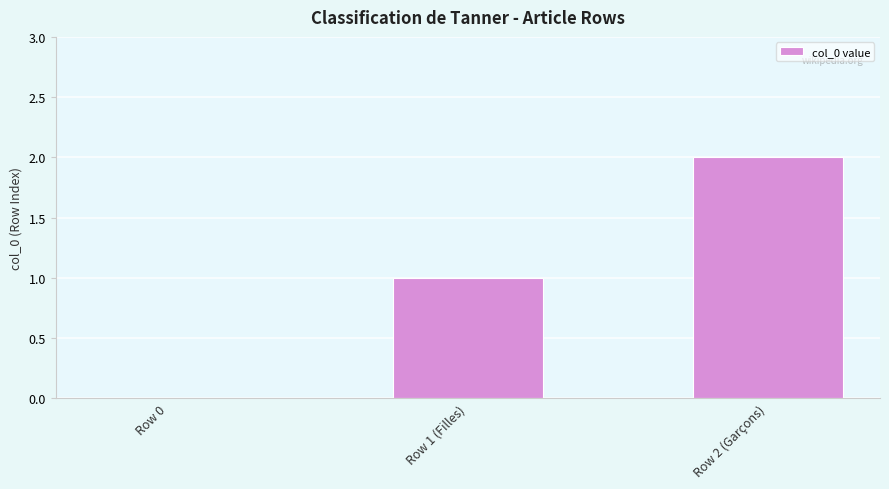

Between Row 2 (Garçons) and Row 1 (Filles), which is larger?

Row 2 (Garçons)